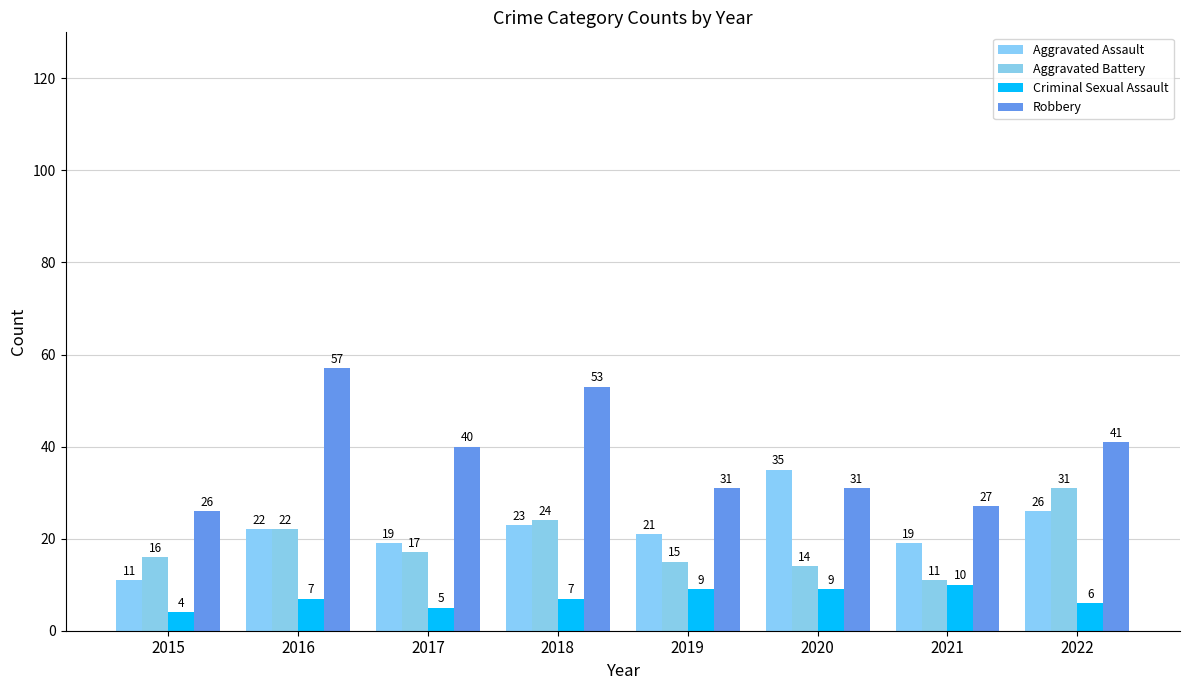

Which has a higher value, 2020 or 2015?

2020